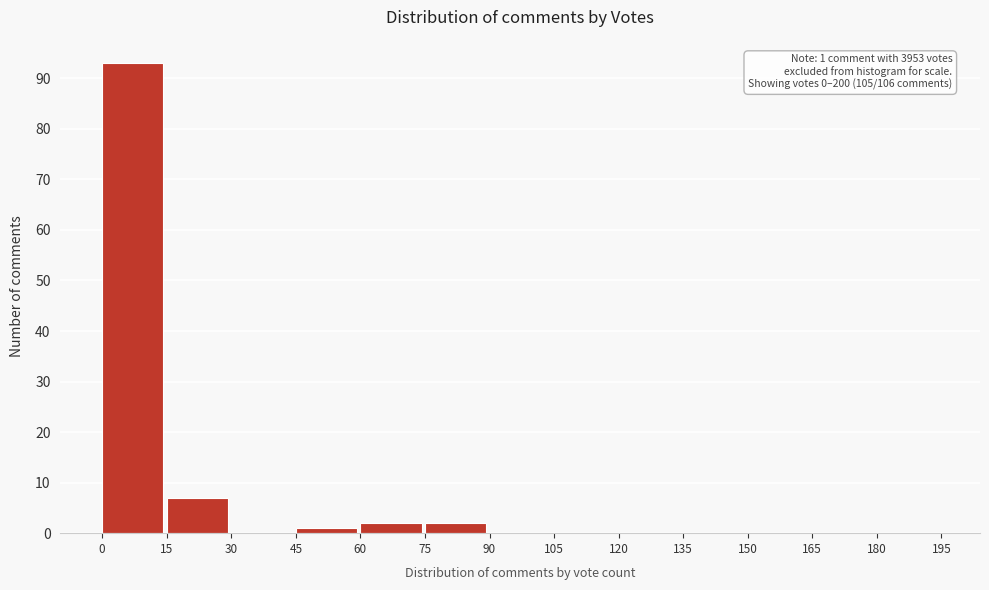

Over which range of the x-axis is the bar tallest?

0 to 15